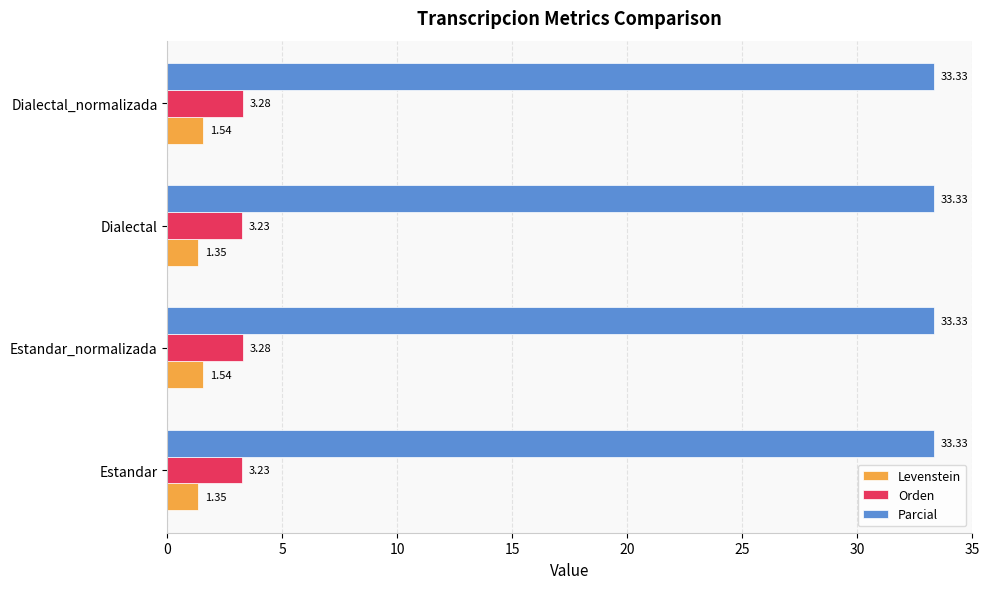

Which series has the widest spread of values?

Levenstein